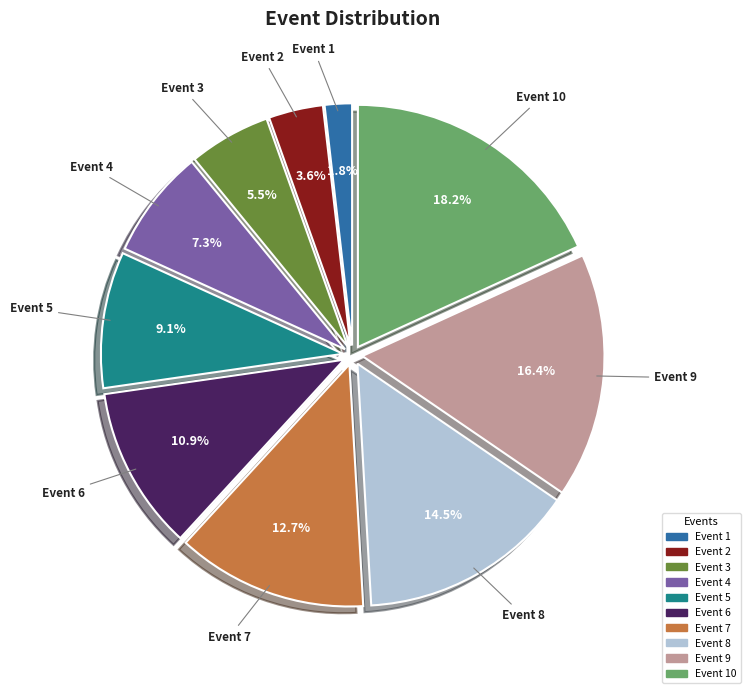

To the nearest percent, what is the difference between the largest and smallest slice percentages?

16%